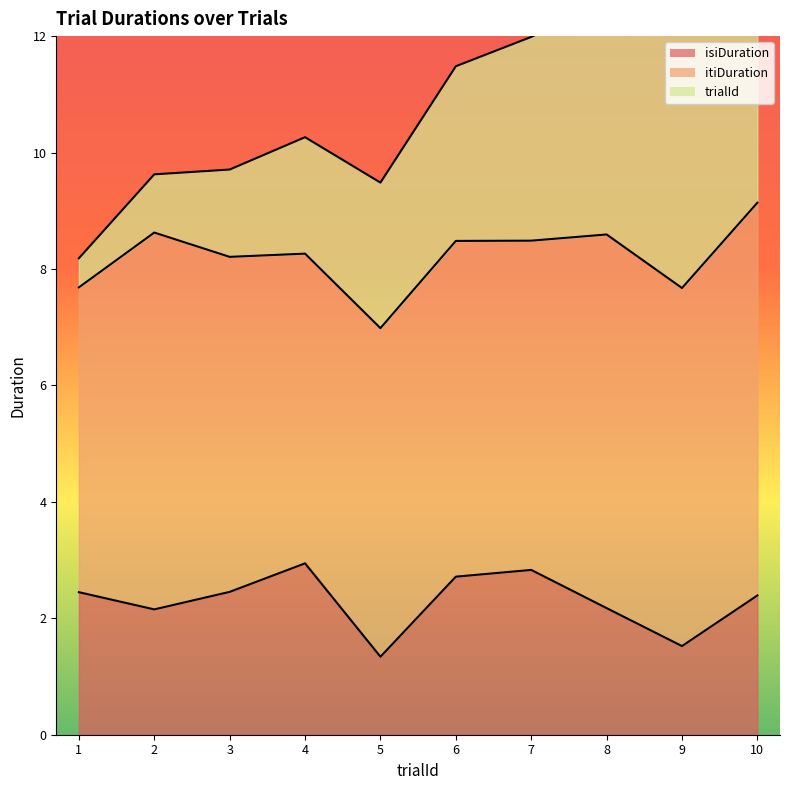

True or false: trialId has a value of 9.0 at 9.

True